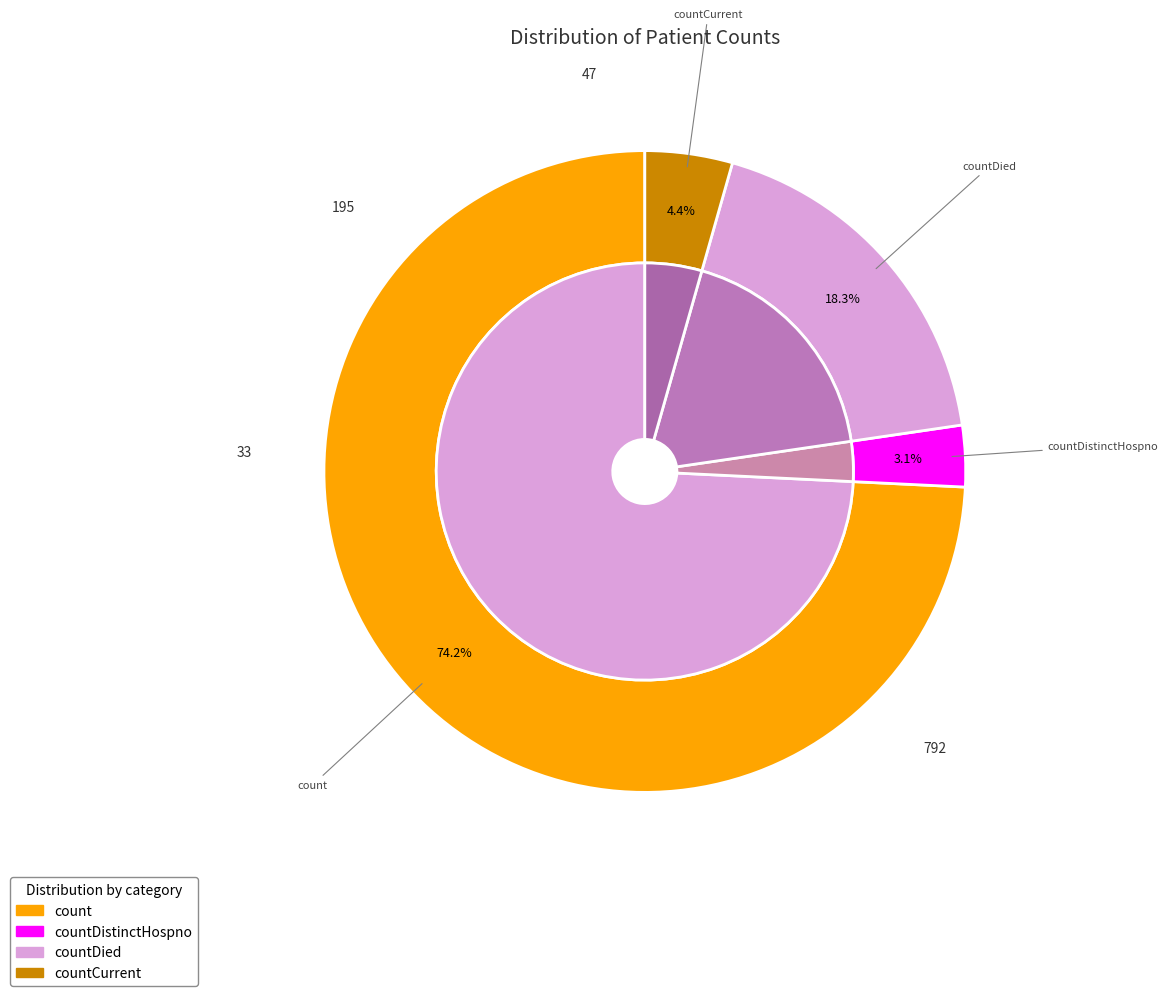

Which category has the biggest portion of the pie?

count